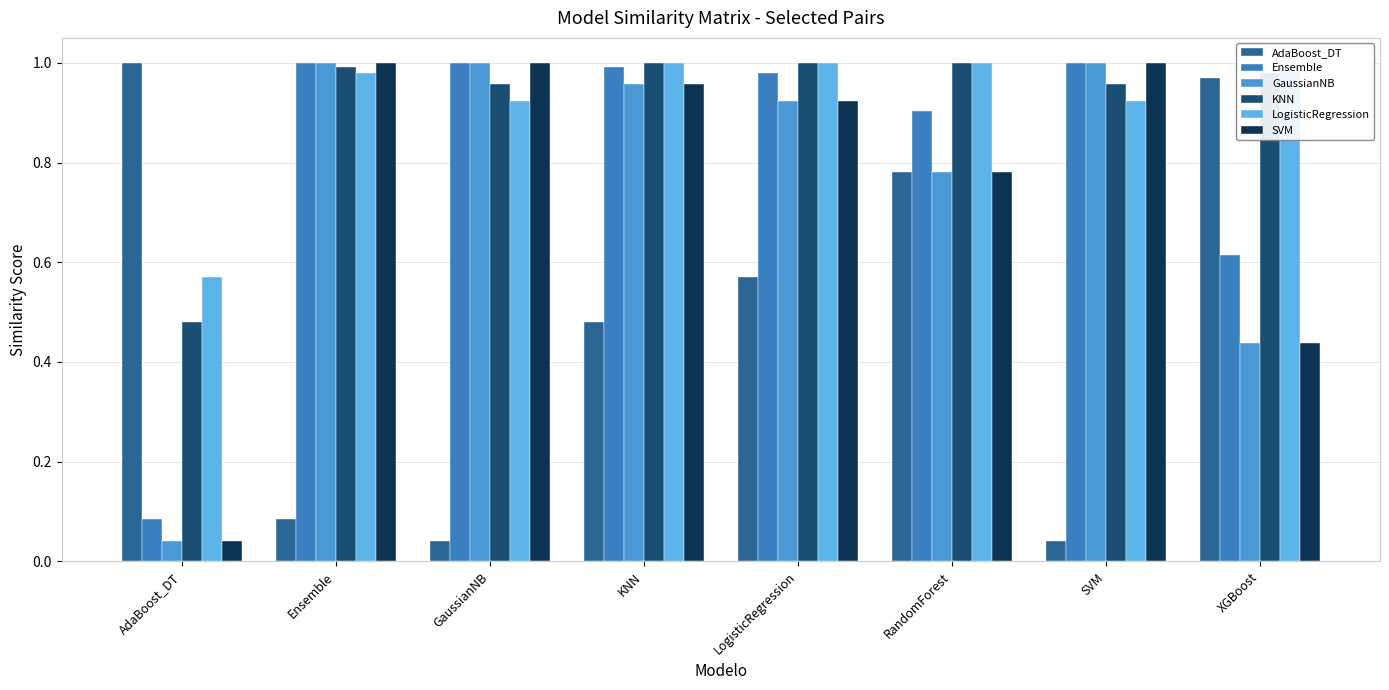

At RandomForest, list the series in order from largest to smallest.

LogisticRegression, KNN, Ensemble, AdaBoost_DT, GaussianNB, SVM